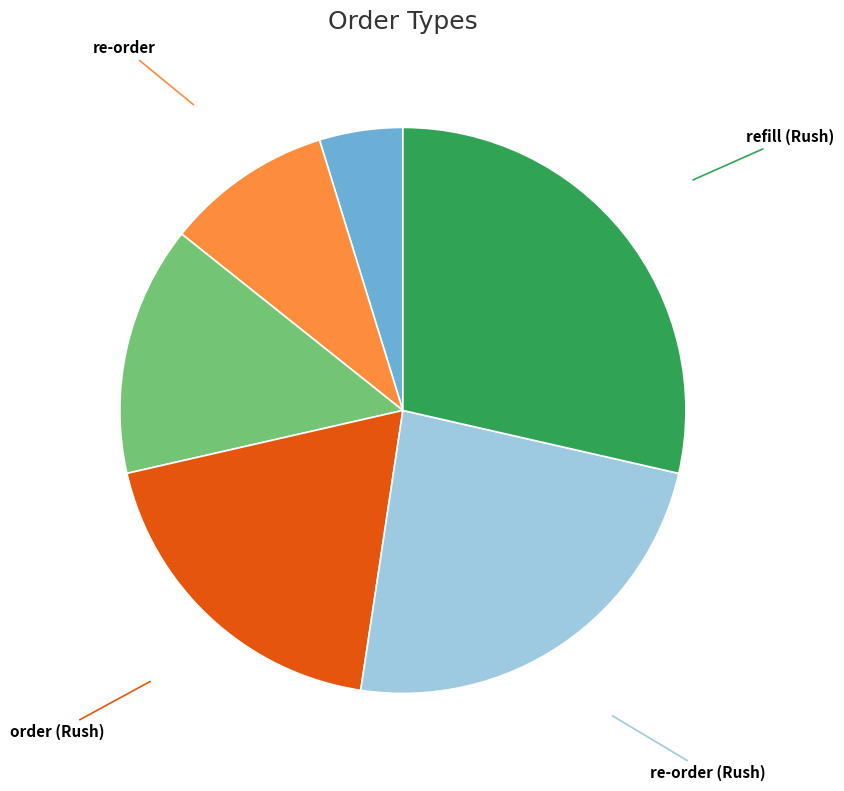

How many segments does this pie chart have?

6